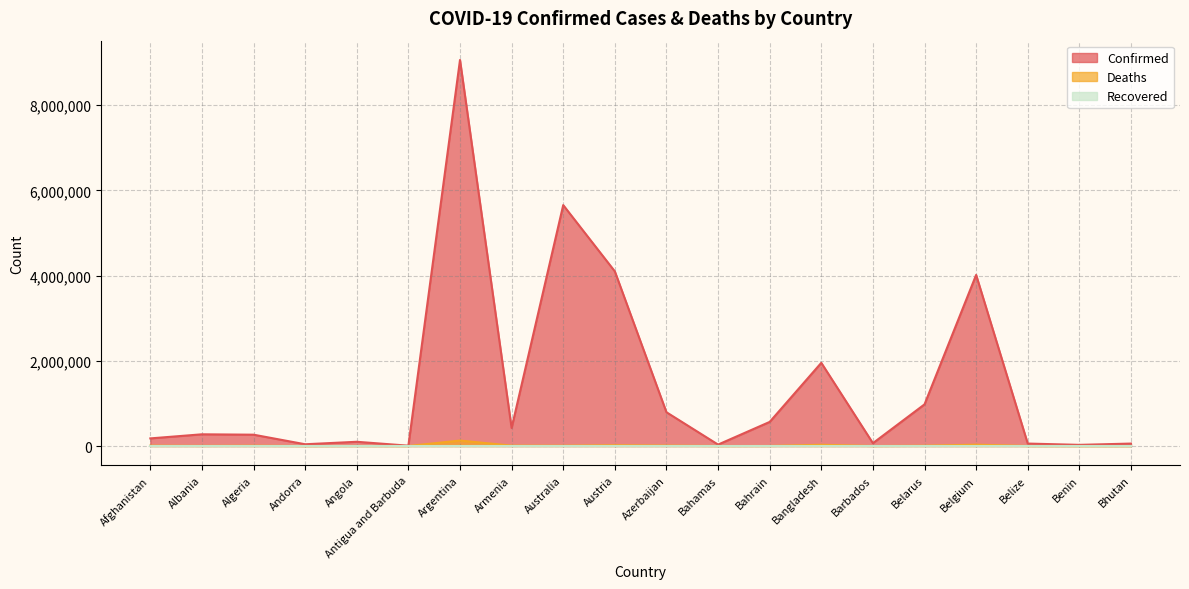

True or false: Deaths and Confirmed intersect in this chart.

False